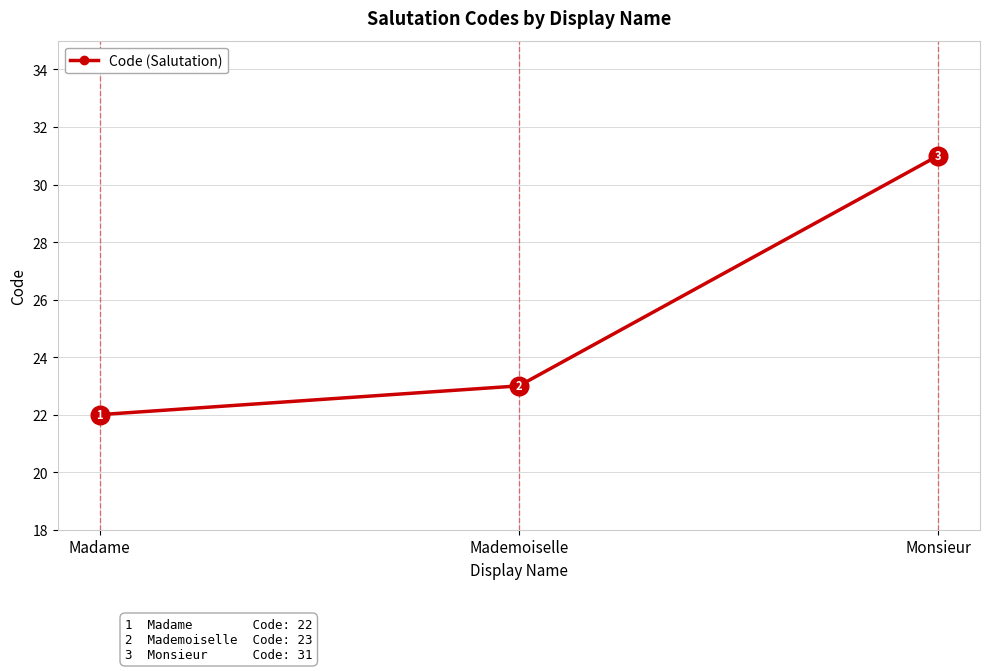

What is the ratio of the value at Monsieur to the value at Madame?

1.4